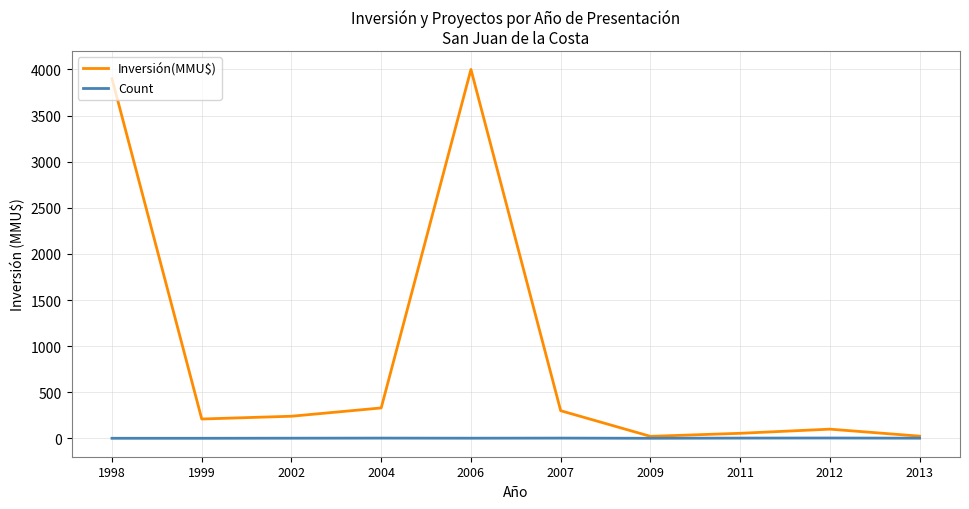

Rank the series by their maximum value, from lowest to highest.

Count, Inversión(MMU$)